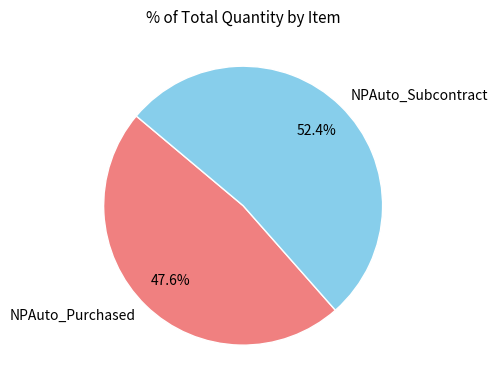

What is the total percentage of NPAuto_Subcontract and NPAuto_Purchased?

100.0%